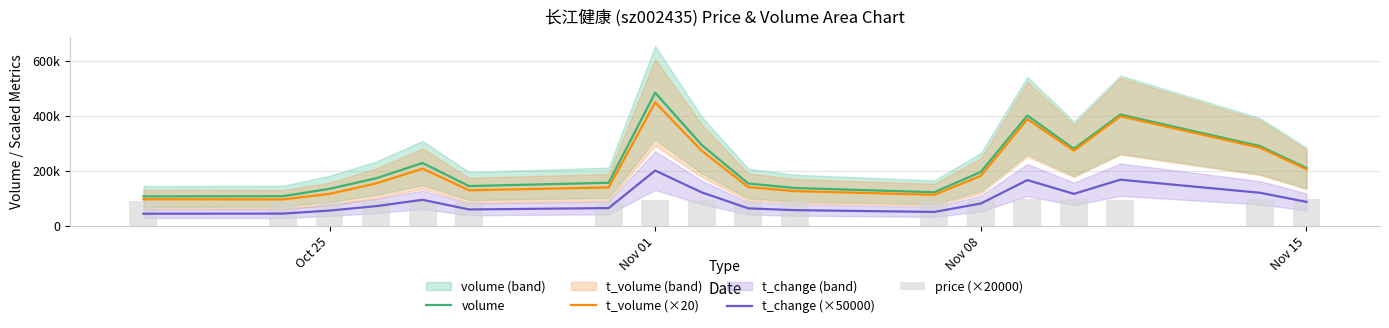

What is the difference between the second highest and minimum values in the volume series?

296738.0